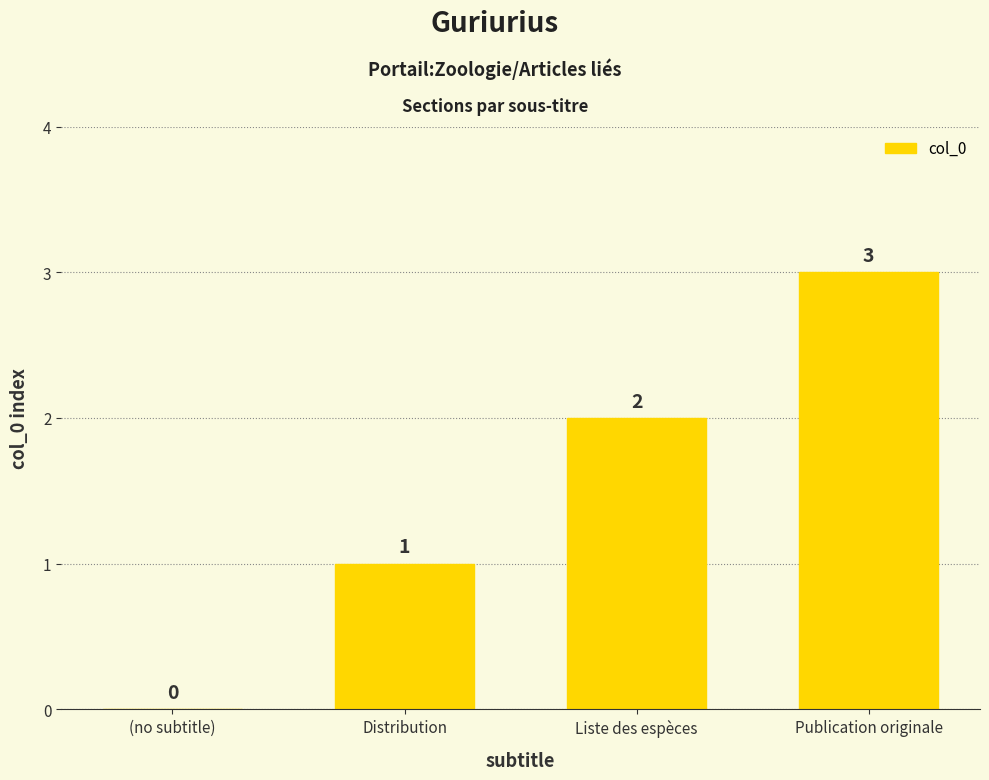

The chart shows a value of 3 at Publication originale. True or false?

True